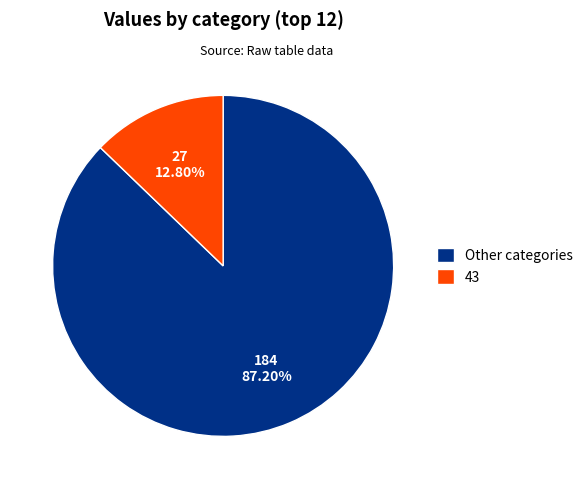

To the nearest percent, what is the difference between the largest and smallest slice percentages?

74%